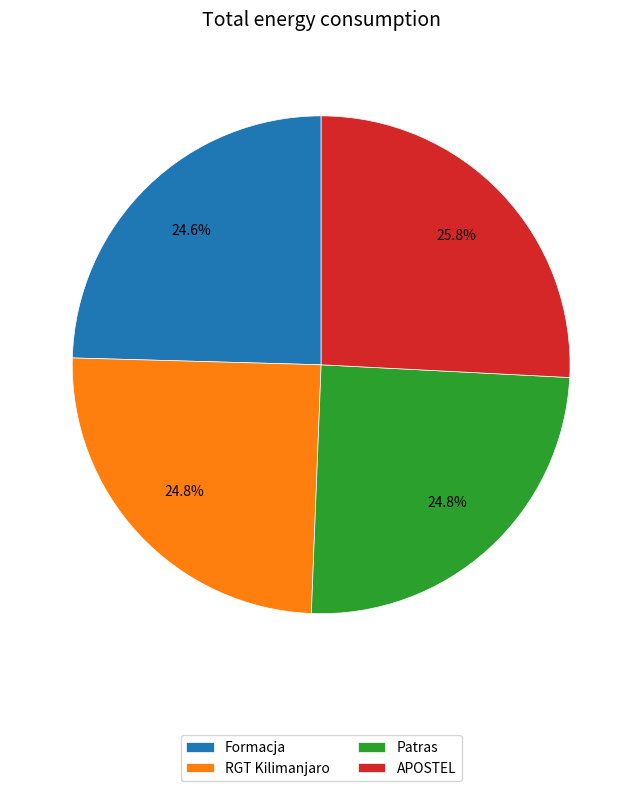

To the nearest percent, what is the combined percentage of Patras and APOSTEL?

51%